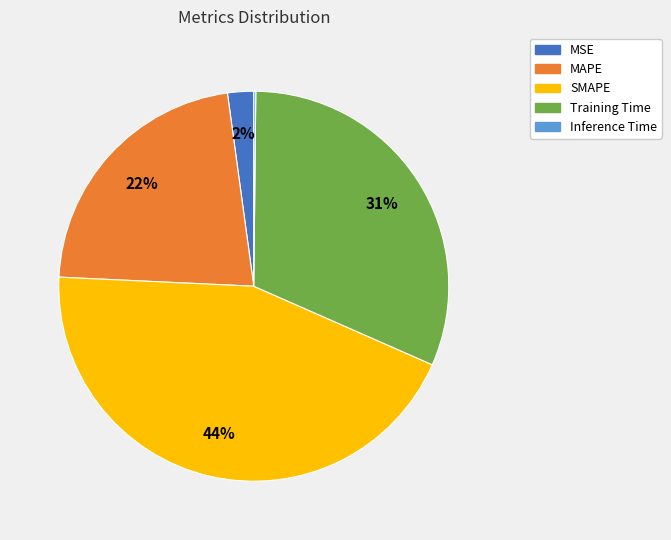

To the nearest percent, what portion does SMAPE represent?

44%